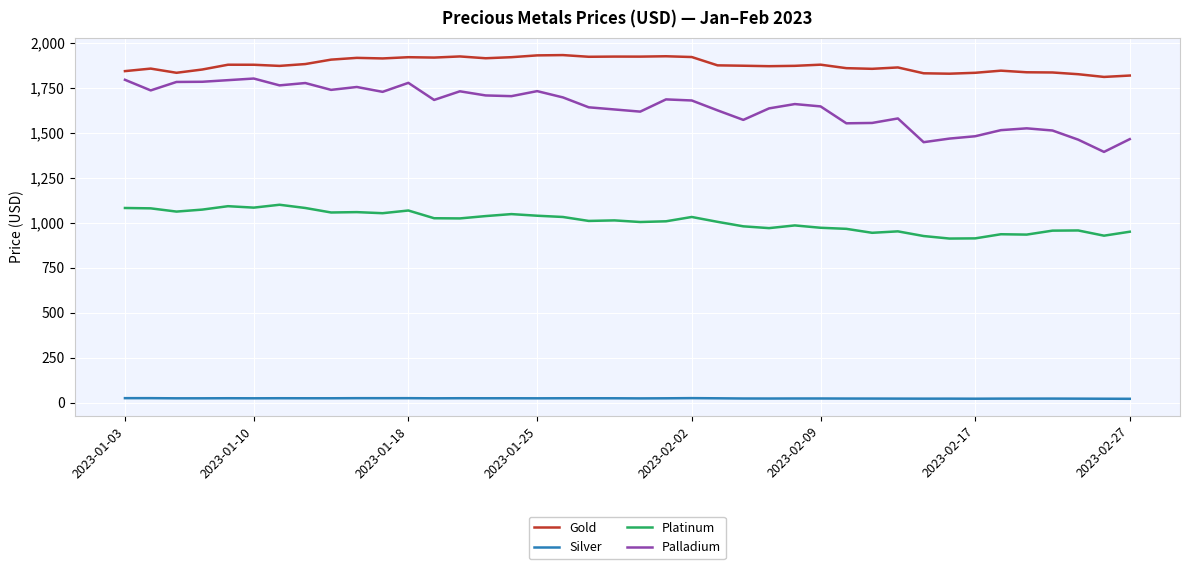

Rank the series by their maximum value, from lowest to highest.

Silver, Platinum, Palladium, Gold